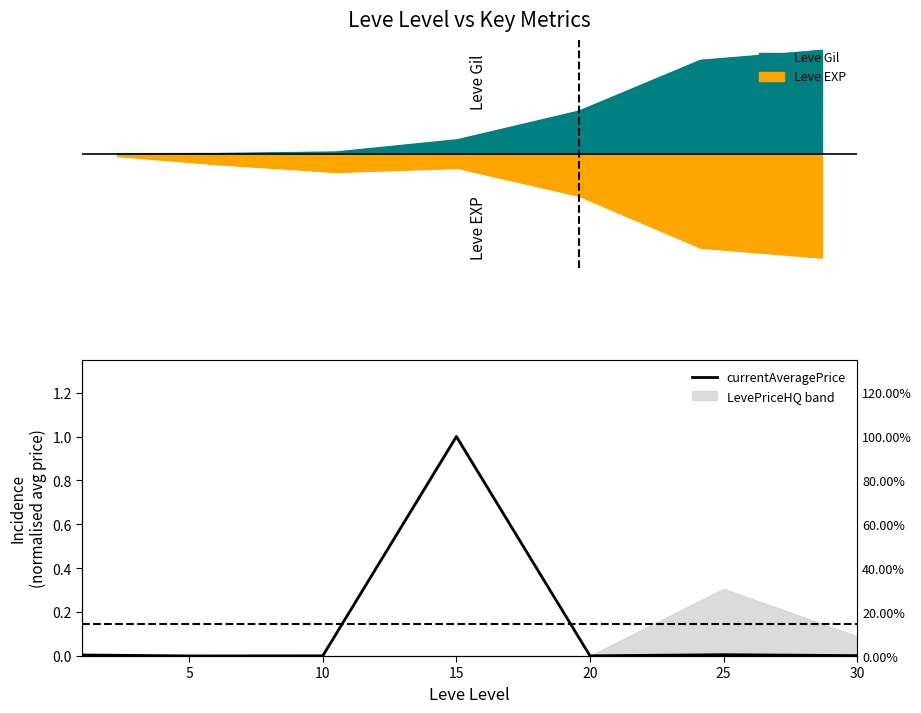

What is the value of the 4th point from the left?

1.0